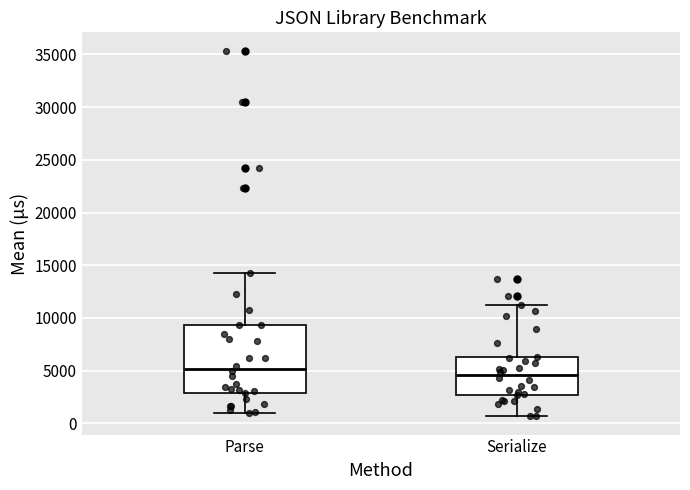

Where is the lower edge of the box for Parse on the y-axis? The values are not printed on the chart, so give them approximately, as read against the axis.

3000